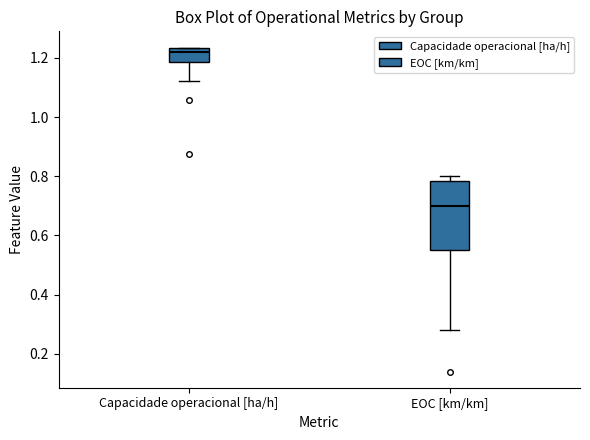

Which box has the lowest median line?

EOC [km/km]